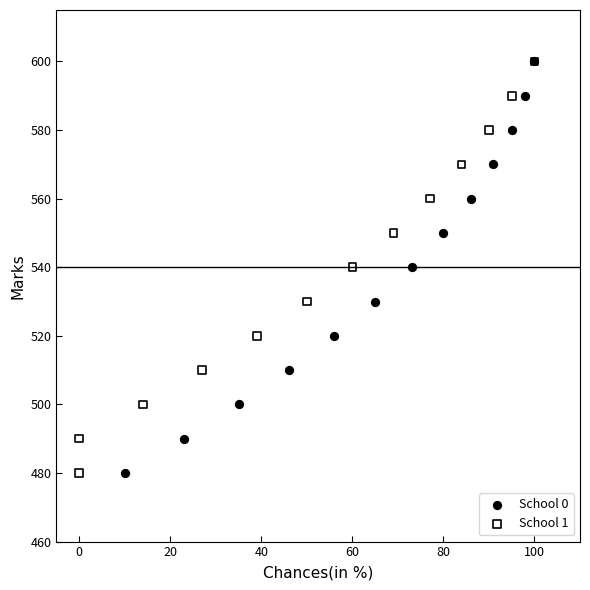

What are all the series names shown in the legend?

School 0, School 1